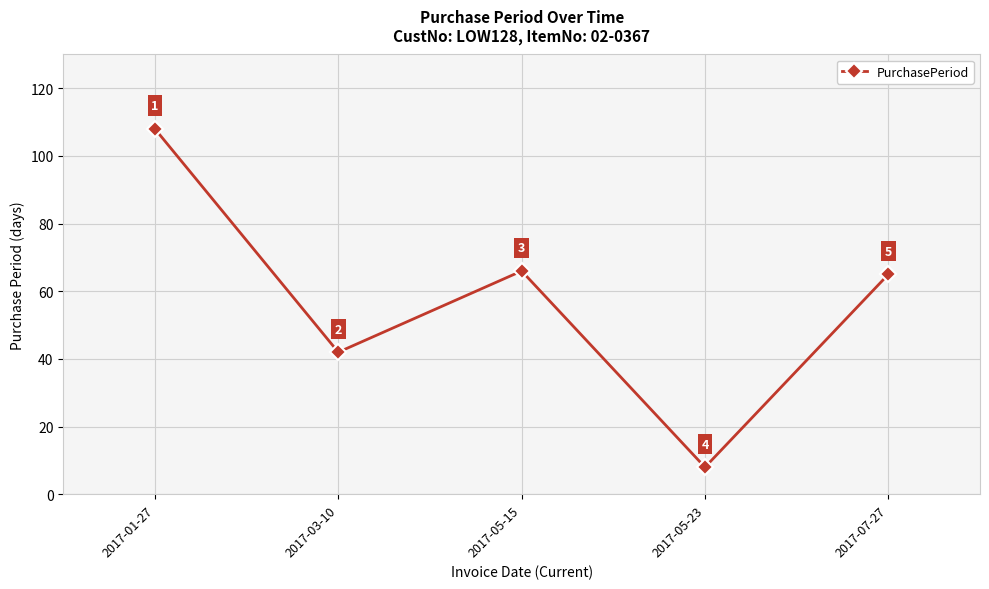

What is the difference between the values at 2017-07-27 and 2017-01-27?

43